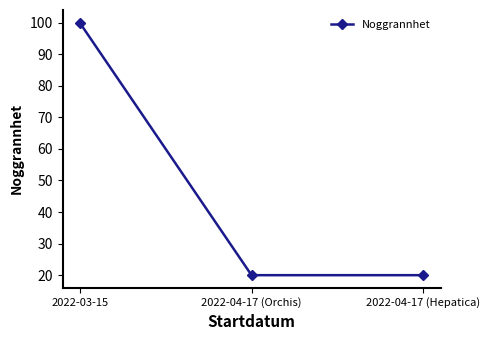

What is the ratio of the value at 2022-04-17 (Hepatica) to the value at 2022-04-17 (Orchis)?

1.0